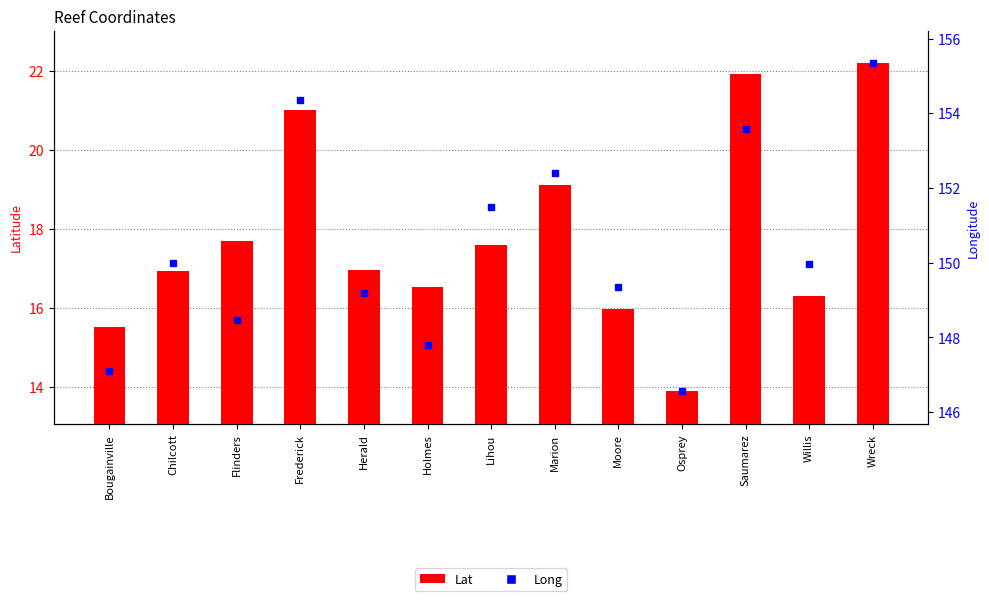

Is it true that Long equals 32.8 at Chilcott?

False